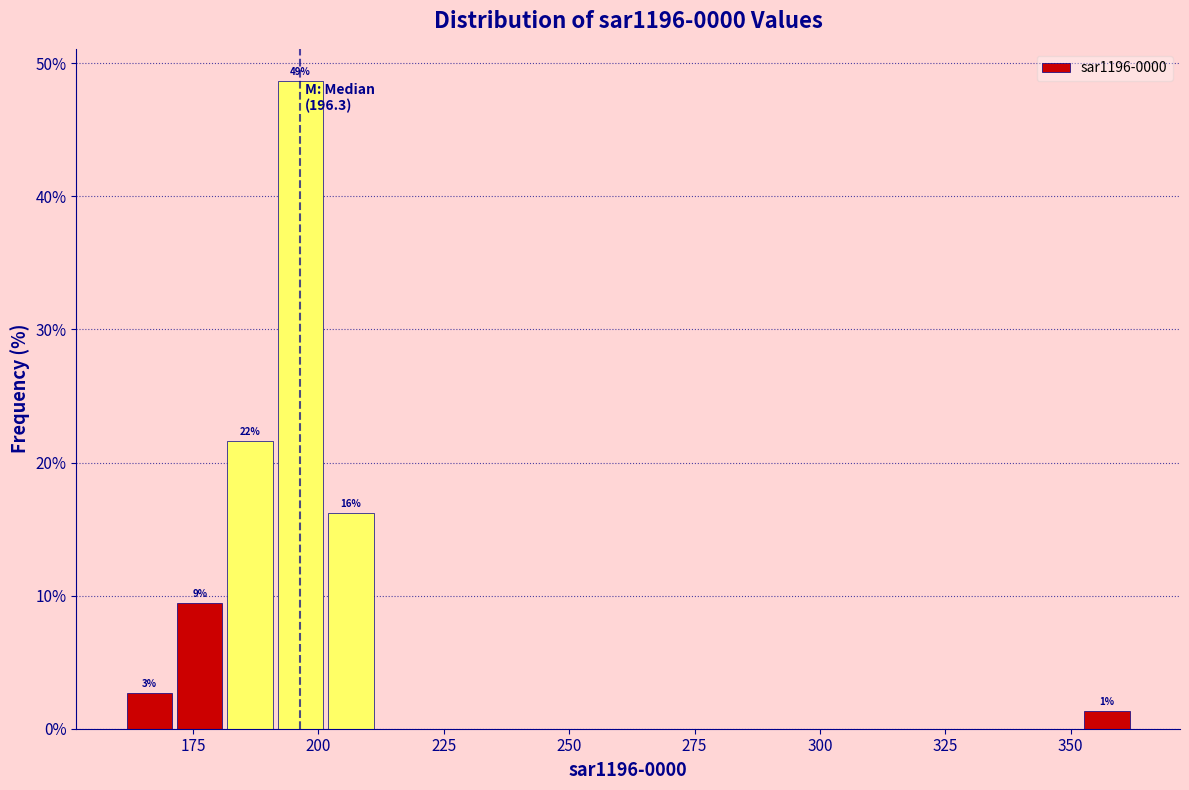

Read against the x-axis, roughly where is the centre of the tallest bar?

195